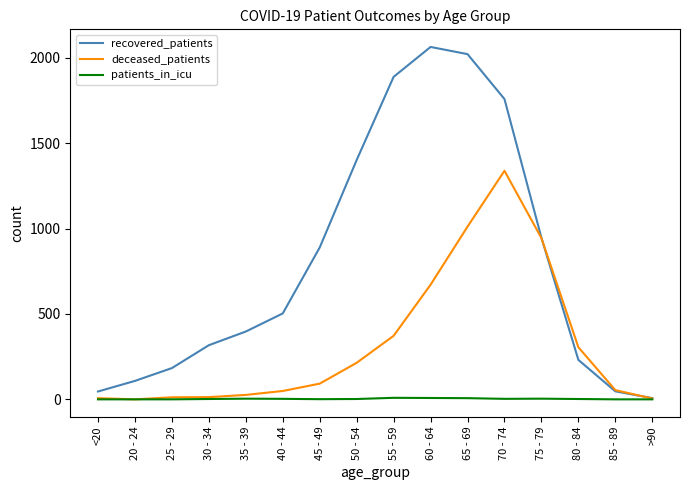

Is this an area chart (filled region under the line)?

No